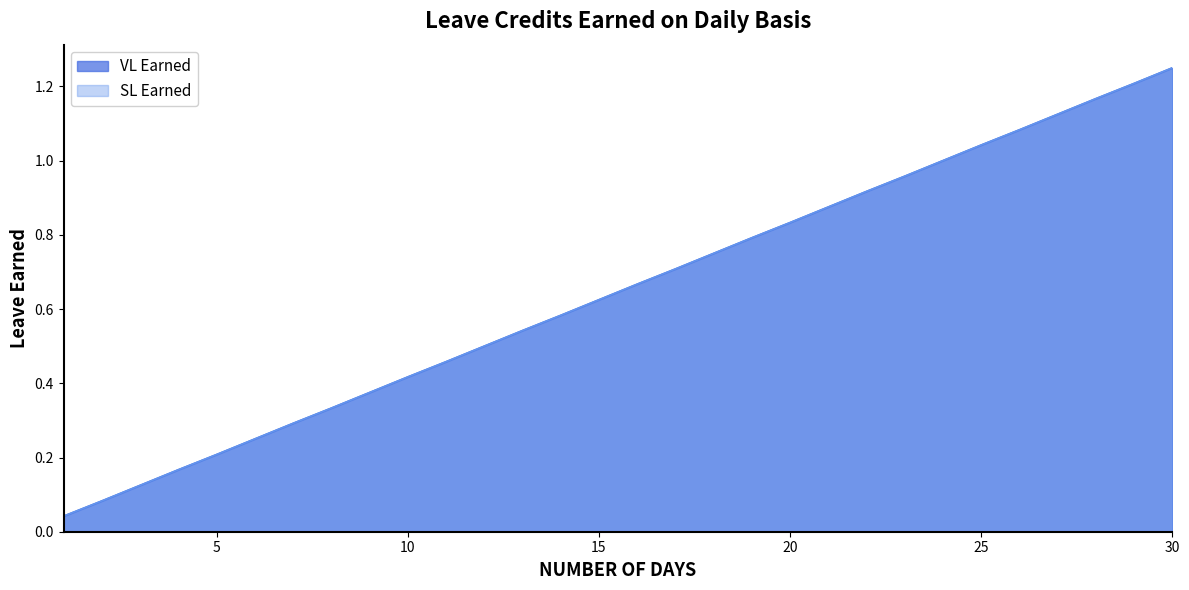

What is the value of the VL Earned point at the 13th from the left?

0.5